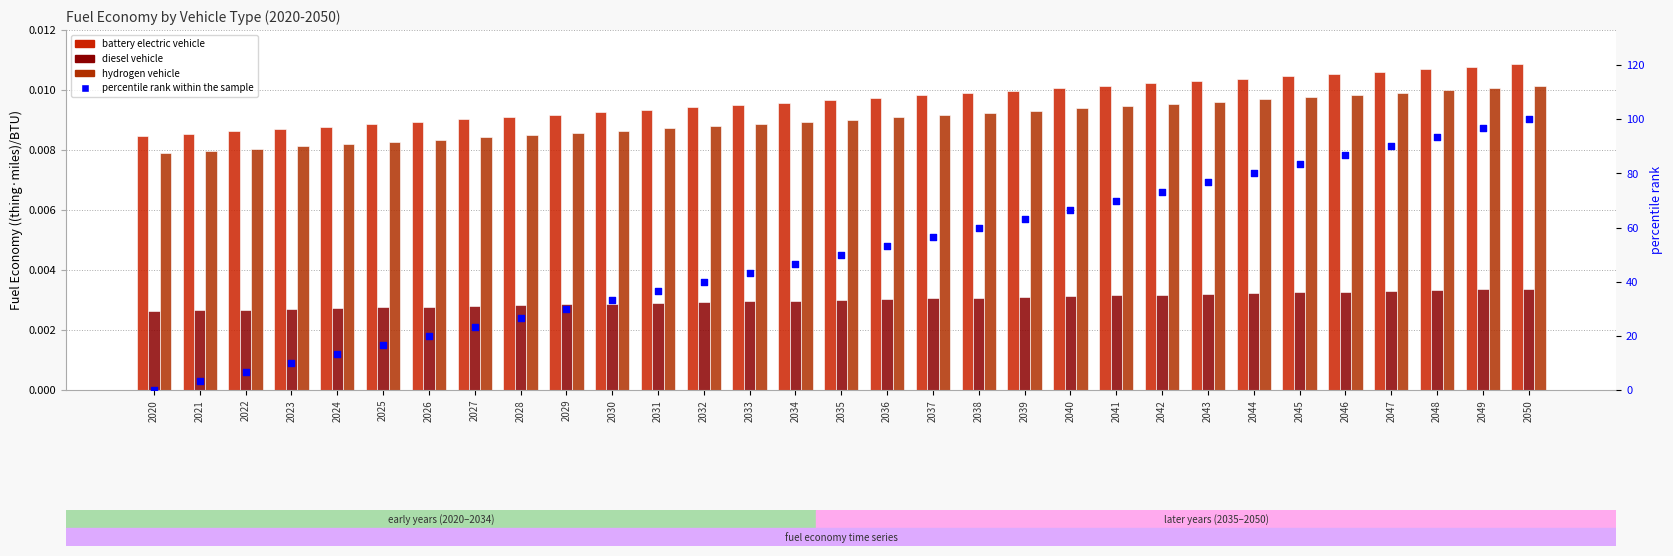

Which series contains the lowest Y value?

percentile rank within the sample